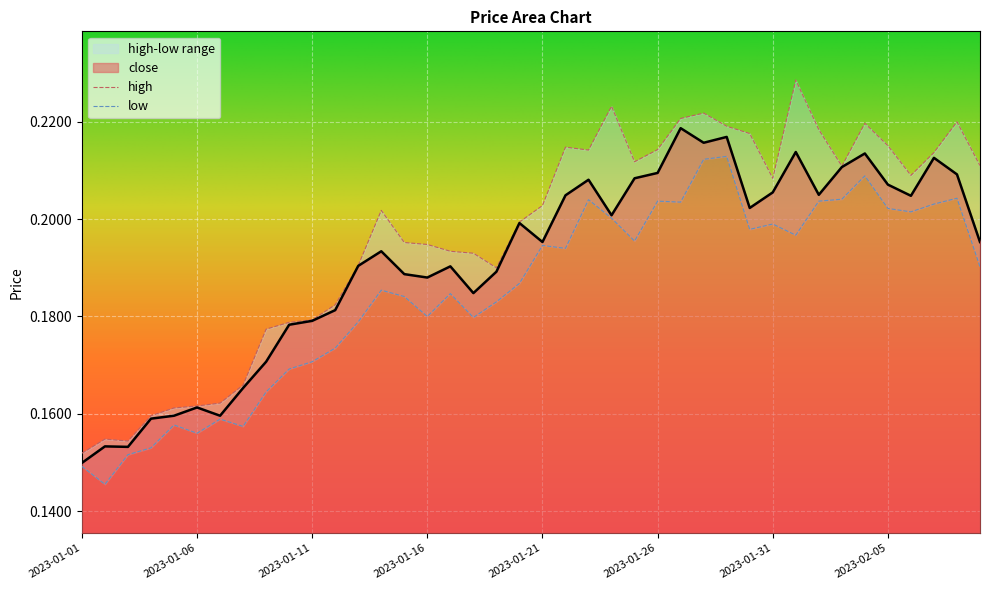

The high series shows 0.2 at 2023-01-01. True or false?

True